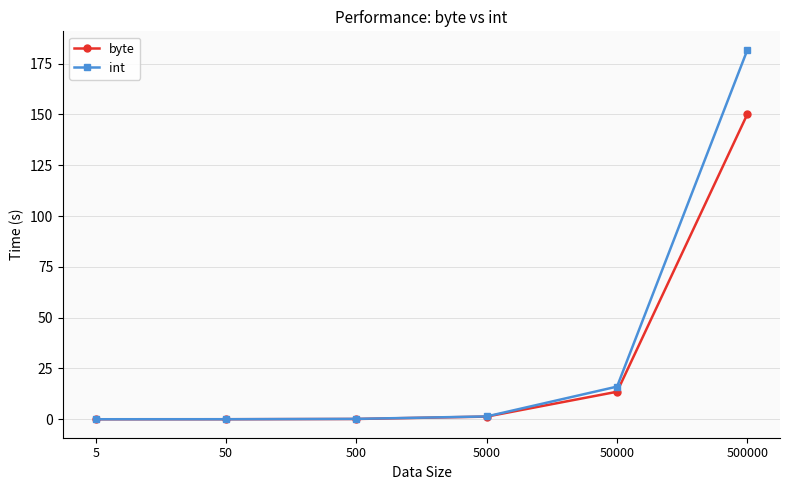

List the series in order of their overall mean, lowest first.

byte, int